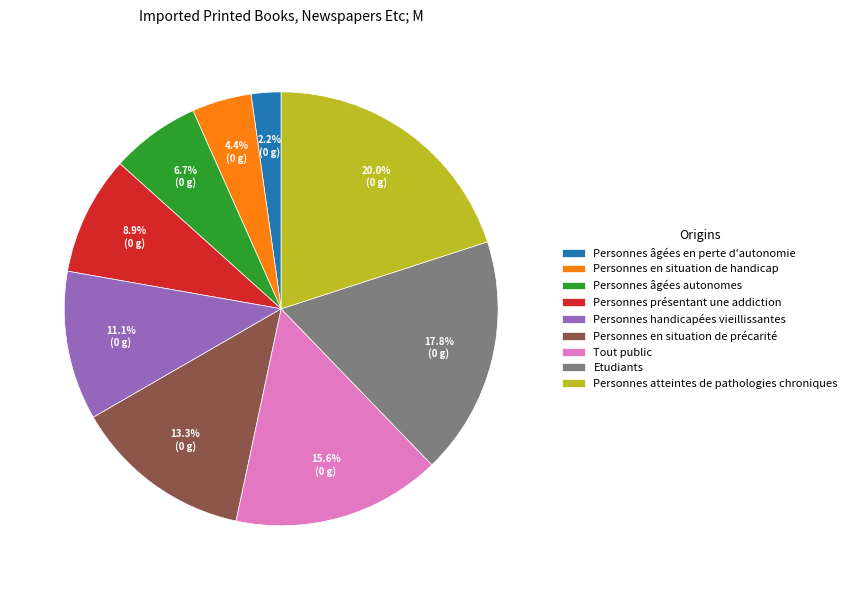

Is it true that Personnes âgées en perte d'autonomie is 2% of the pie?

True